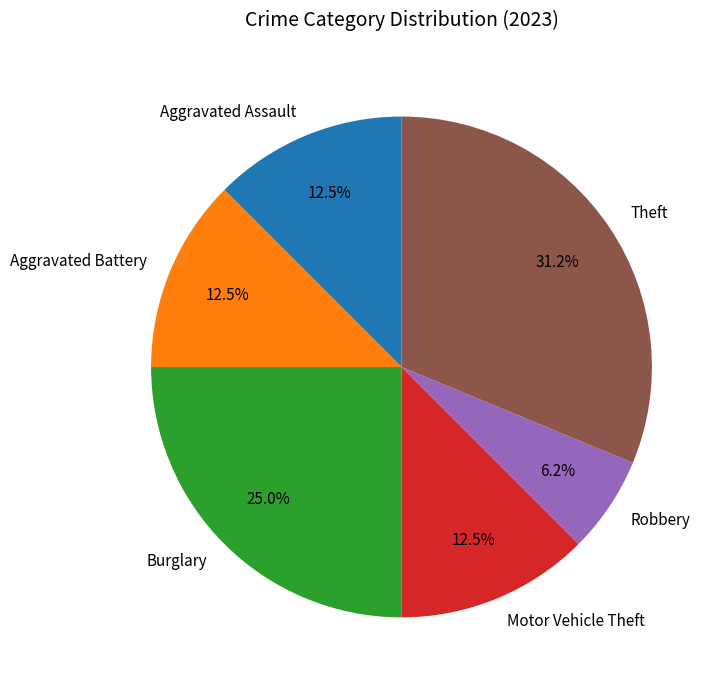

Approximately how many times larger is the value at Motor Vehicle Theft compared to Aggravated Assault?

1.0